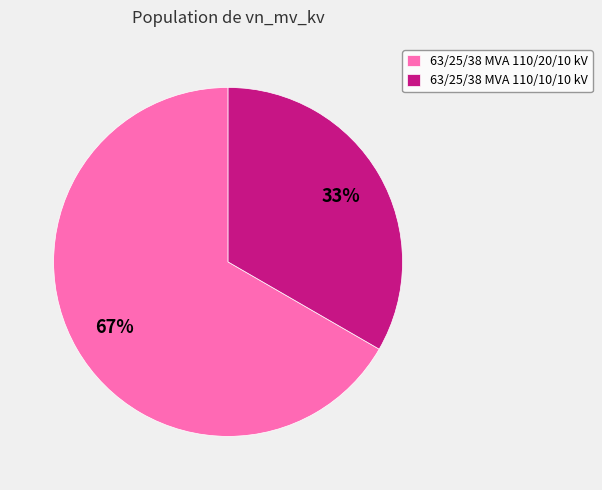

How many slices are in this pie chart?

2